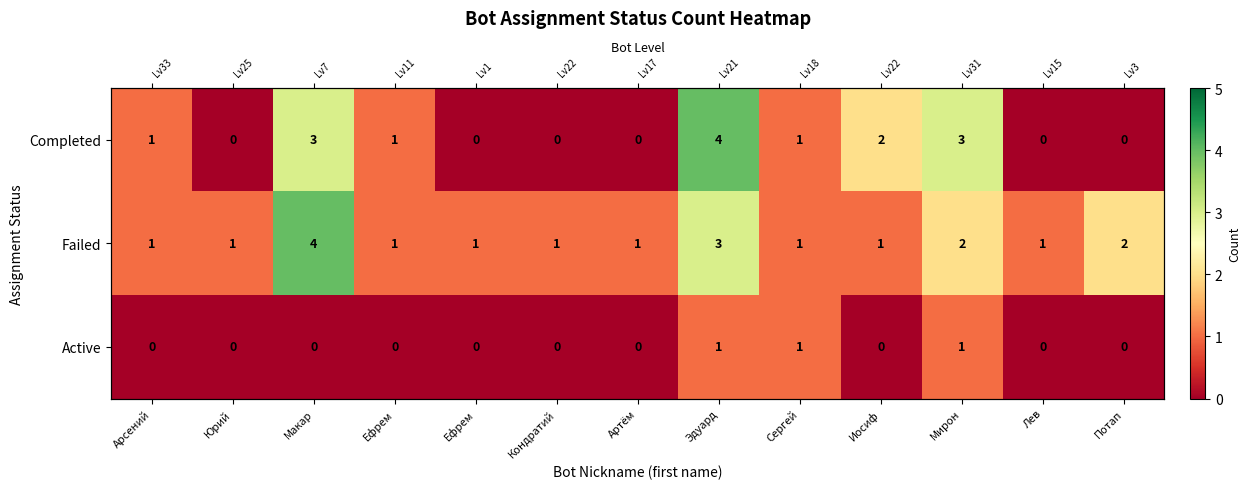

List the series in order of their overall mean, lowest first.

Active, Completed, Failed